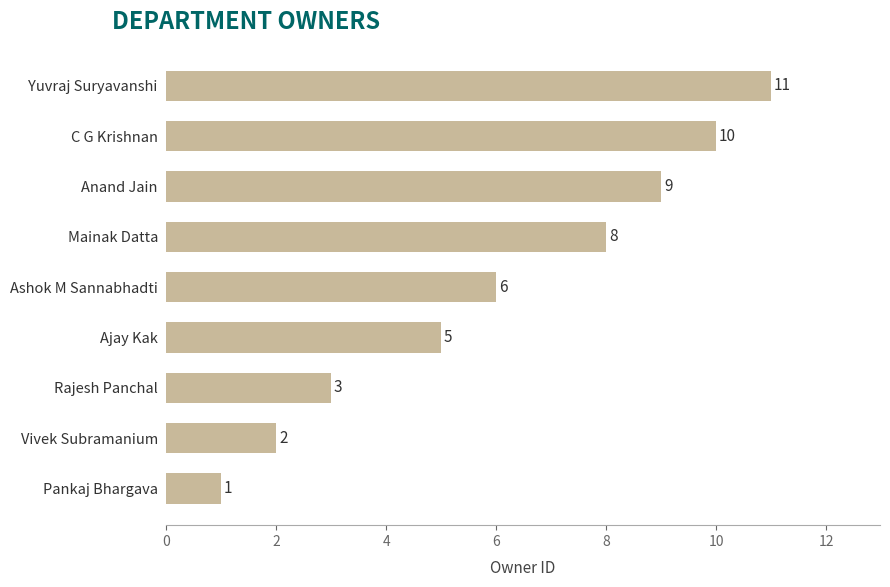

How many bars are there in total?

9